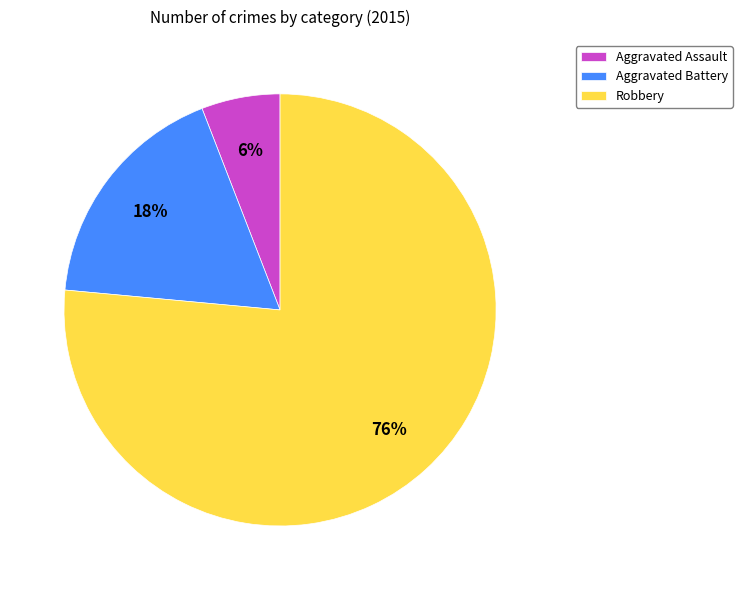

Which slice is the largest?

Robbery